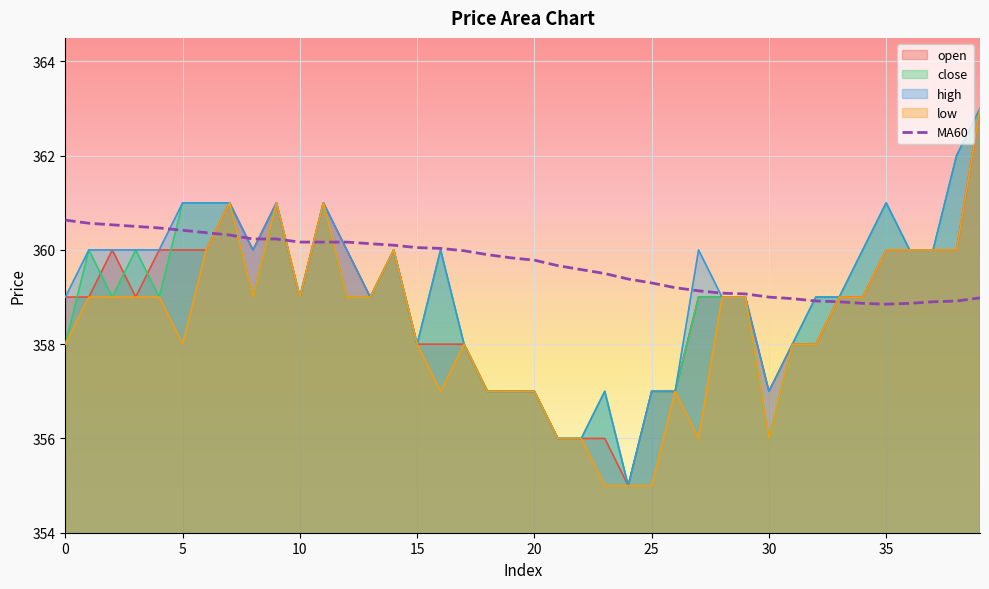

Is it true that high equals 359.0 at 0?

True